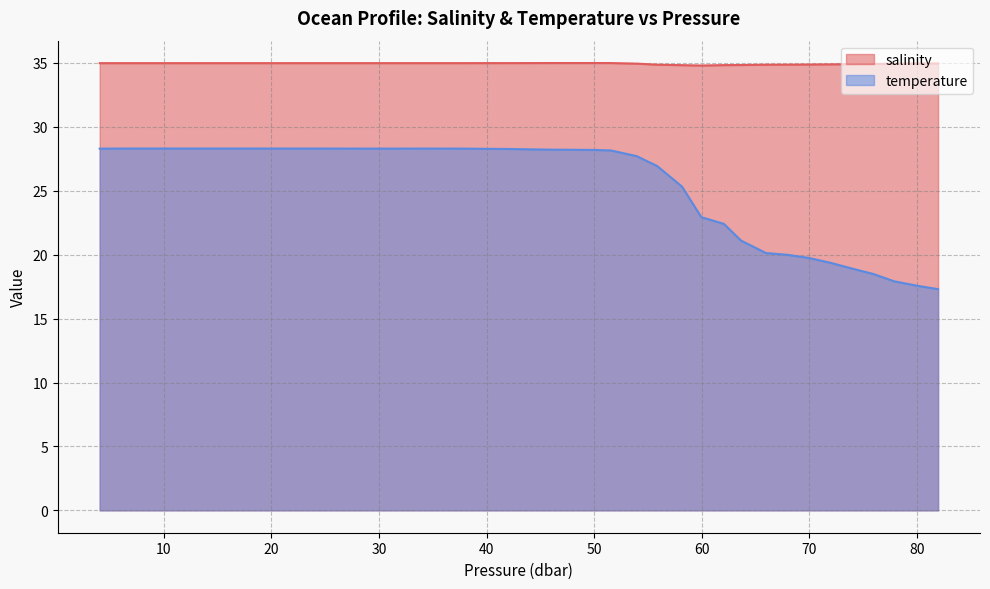

How many distinct data groups are displayed?

2